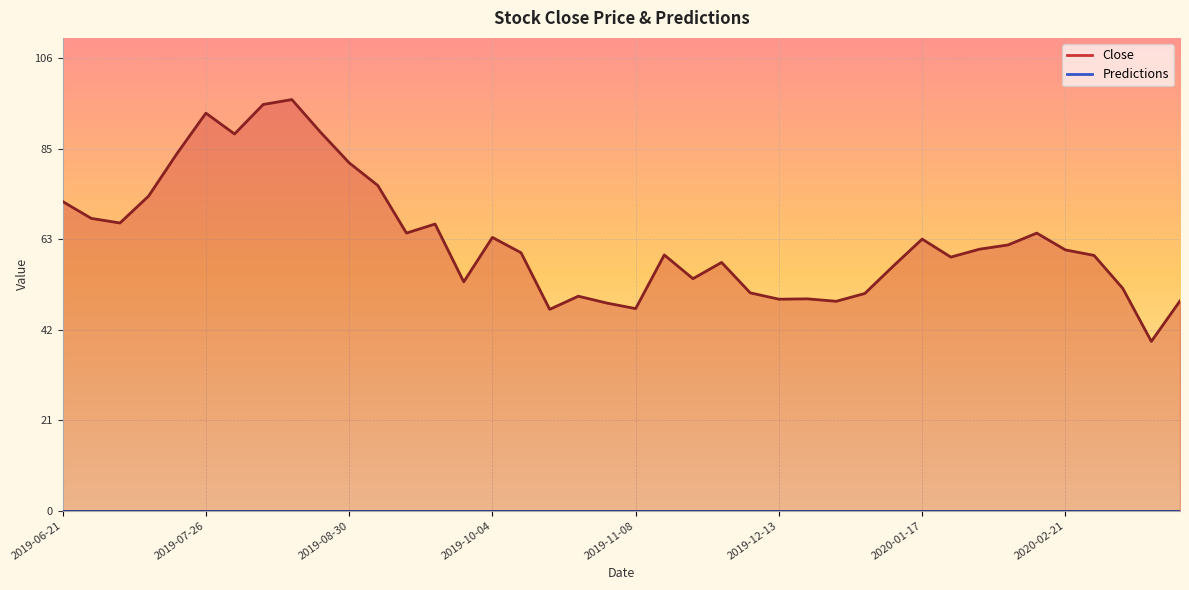

What is the minimum value shown in the chart?

39.5